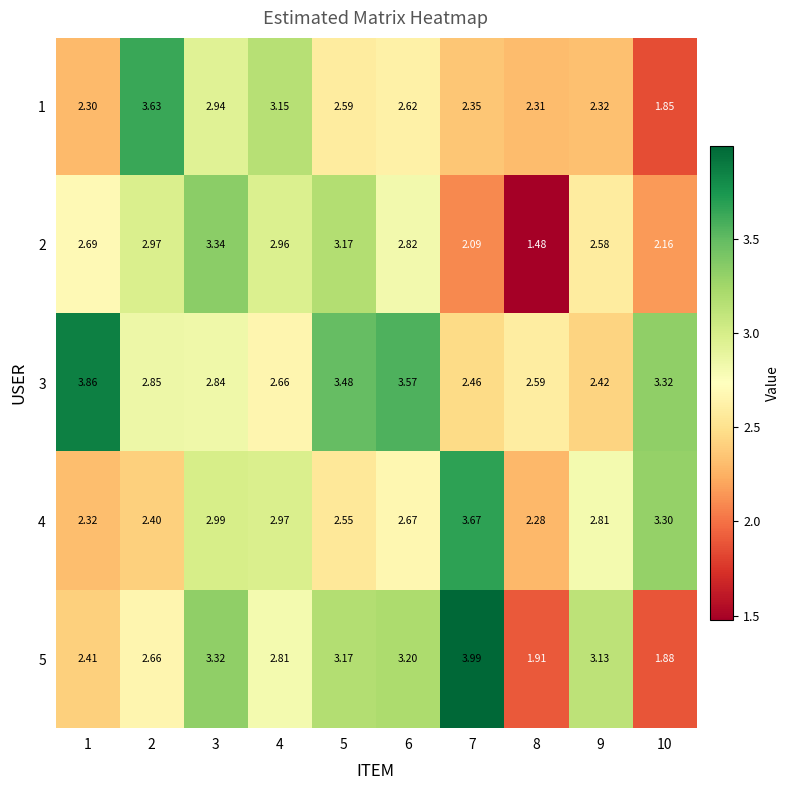

Is the value of 5 at 1 greater than the value of 2 at 3?

No